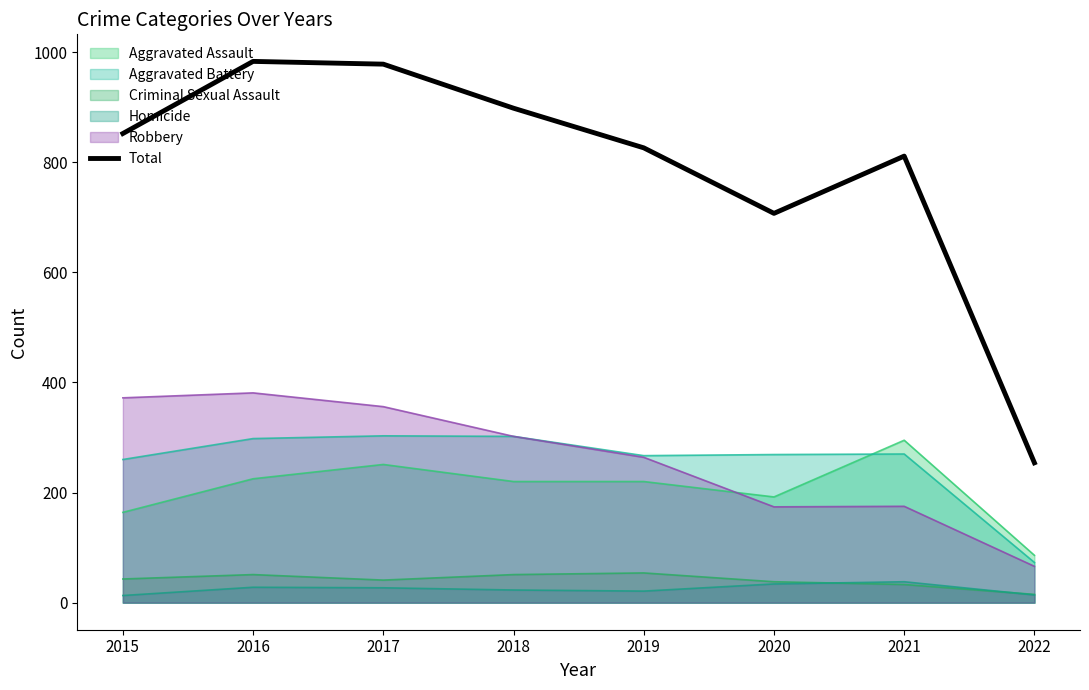

What is the sum of all values?

6309